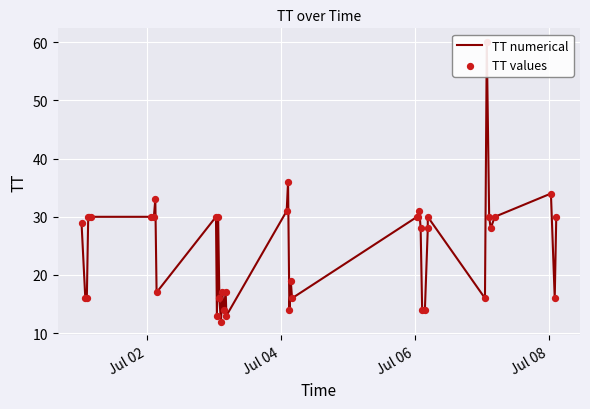

What are all the series names shown in the legend?

TT numerical, TT values